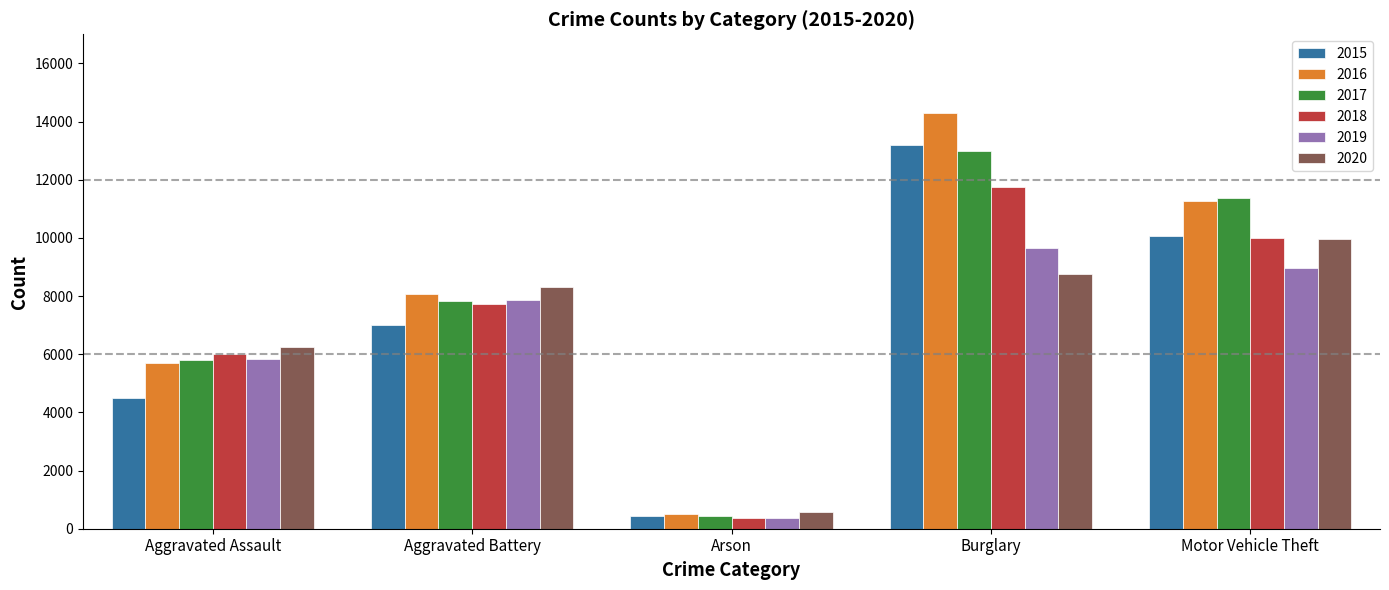

What is the difference between the maximum and second lowest values in the 2017 series?

7208